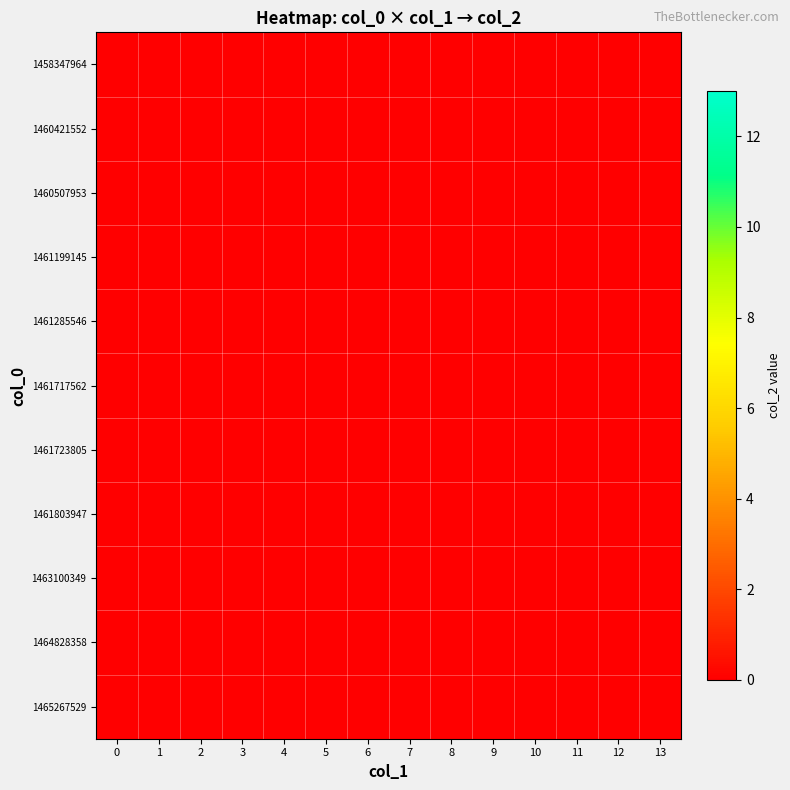

At which category is the sum across all series the highest?

1461803947